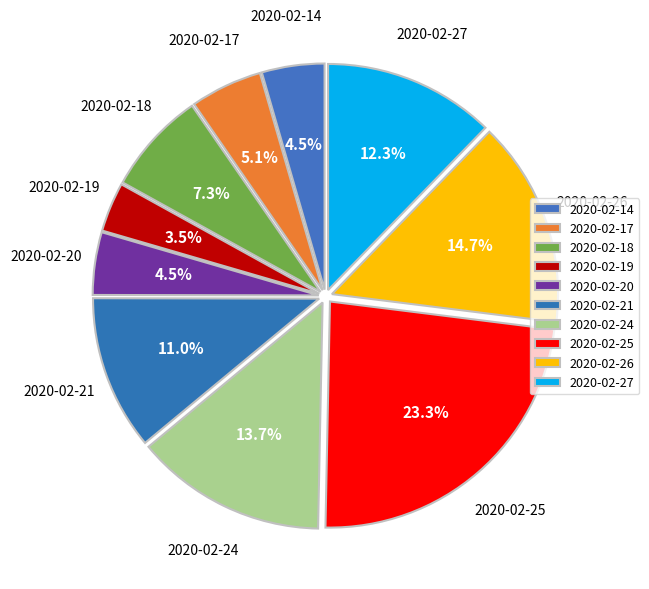

Does 2020-02-24 represent more than half of the total?

No